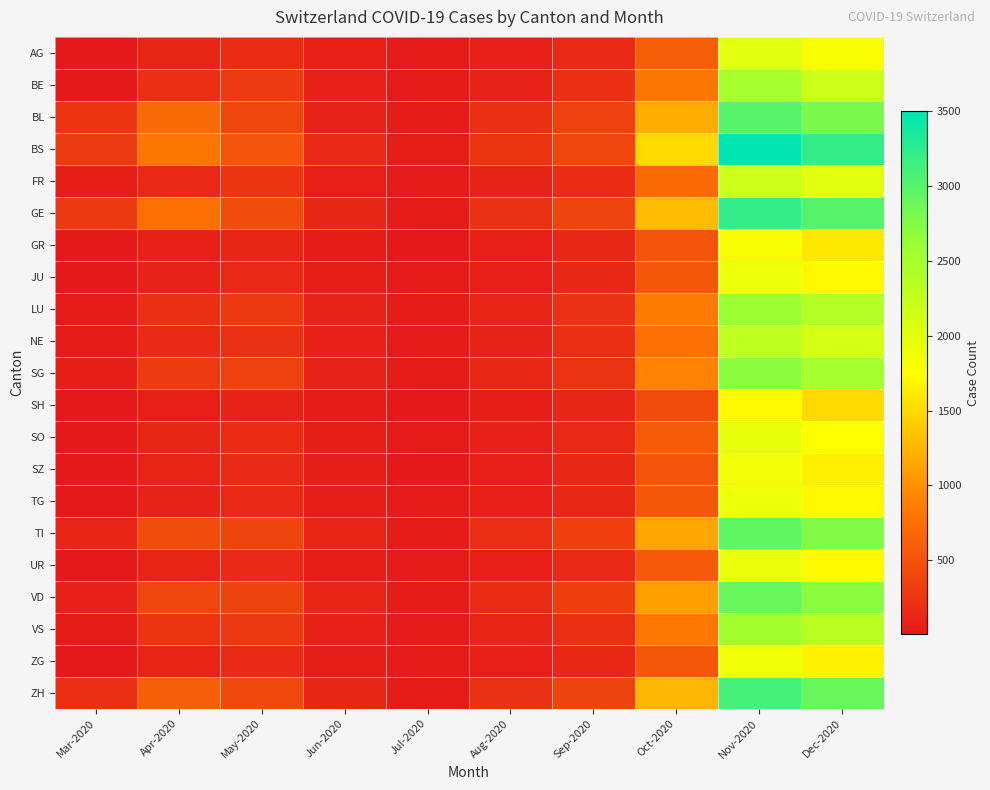

Reading left to right, list all the values displayed in this chart.

AG: Mar-2020=6	Apr-2020=120	May-2020=180	Jun-2020=60	Jul-2020=20	Aug-2020=80	Sep-2020=150	Oct-2020=600	Nov-2020=2000	Dec-2020=1800
BE: Mar-2020=10	Apr-2020=200	May-2020=300	Jun-2020=80	Jul-2020=30	Aug-2020=100	Sep-2020=200	Oct-2020=800	Nov-2020=2500	Dec-2020=2200
BL: Mar-2020=242	Apr-2020=700	May-2020=400	Jun-2020=100	Jul-2020=40	Aug-2020=200	Sep-2020=350	Oct-2020=1200	Nov-2020=3000	Dec-2020=2800
BS: Mar-2020=292	Apr-2020=800	May-2020=500	Jun-2020=150	Jul-2020=50	Aug-2020=250	Sep-2020=400	Oct-2020=1500	Nov-2020=3500	Dec-2020=3200
FR: Mar-2020=46	Apr-2020=150	May-2020=250	Jun-2020=70	Jul-2020=25	Aug-2020=90	Sep-2020=180	Oct-2020=700	Nov-2020=2200	Dec-2020=2000
GE: Mar-2020=283	Apr-2020=750	May-2020=450	Jun-2020=120	Jul-2020=45	Aug-2020=220	Sep-2020=380	Oct-2020=1300	Nov-2020=3200	Dec-2020=3000
GR: Mar-2020=5	Apr-2020=80	May-2020=120	Jun-2020=40	Jul-2020=15	Aug-2020=60	Sep-2020=130	Oct-2020=500	Nov-2020=1800	Dec-2020=1600
JU: Mar-2020=10	Apr-2020=100	May-2020=150	Jun-2020=50	Jul-2020=20	Aug-2020=70	Sep-2020=140	Oct-2020=550	Nov-2020=1900	Dec-2020=1700
LU: Mar-2020=30	Apr-2020=200	May-2020=280	Jun-2020=90	Jul-2020=35	Aug-2020=110	Sep-2020=210	Oct-2020=850	Nov-2020=2600	Dec-2020=2400
NE: Mar-2020=20	Apr-2020=160	May-2020=220	Jun-2020=75	Jul-2020=28	Aug-2020=95	Sep-2020=190	Oct-2020=750	Nov-2020=2300	Dec-2020=2100
SG: Mar-2020=50	Apr-2020=300	May-2020=350	Jun-2020=95	Jul-2020=38	Aug-2020=130	Sep-2020=230	Oct-2020=900	Nov-2020=2700	Dec-2020=2500
SH: Mar-2020=8	Apr-2020=70	May-2020=100	Jun-2020=35	Jul-2020=12	Aug-2020=55	Sep-2020=120	Oct-2020=450	Nov-2020=1700	Dec-2020=1500
SO: Mar-2020=15	Apr-2020=120	May-2020=180	Jun-2020=55	Jul-2020=22	Aug-2020=75	Sep-2020=145	Oct-2020=580	Nov-2020=1950	Dec-2020=1750
SZ: Mar-2020=12	Apr-2020=110	May-2020=160	Jun-2020=48	Jul-2020=18	Aug-2020=65	Sep-2020=135	Oct-2020=520	Nov-2020=1850	Dec-2020=1650
TG: Mar-2020=10	Apr-2020=100	May-2020=150	Jun-2020=50	Jul-2020=20	Aug-2020=70	Sep-2020=140	Oct-2020=550	Nov-2020=1900	Dec-2020=1700
TI: Mar-2020=107	Apr-2020=450	May-2020=380	Jun-2020=110	Jul-2020=42	Aug-2020=190	Sep-2020=340	Oct-2020=1150	Nov-2020=2950	Dec-2020=2750
UR: Mar-2020=11	Apr-2020=105	May-2020=155	Jun-2020=52	Jul-2020=21	Aug-2020=72	Sep-2020=142	Oct-2020=560	Nov-2020=1920	Dec-2020=1720
VD: Mar-2020=81	Apr-2020=400	May-2020=360	Jun-2020=105	Jul-2020=40	Aug-2020=180	Sep-2020=320	Oct-2020=1100	Nov-2020=2900	Dec-2020=2700
VS: Mar-2020=39	Apr-2020=250	May-2020=290	Jun-2020=85	Jul-2020=32	Aug-2020=105	Sep-2020=200	Oct-2020=820	Nov-2020=2550	Dec-2020=2350
ZG: Mar-2020=12	Apr-2020=110	May-2020=165	Jun-2020=50	Jul-2020=19	Aug-2020=68	Sep-2020=137	Oct-2020=530	Nov-2020=1870	Dec-2020=1670
ZH: Mar-2020=200	Apr-2020=600	May-2020=420	Jun-2020=115	Jul-2020=44	Aug-2020=210	Sep-2020=360	Oct-2020=1250	Nov-2020=3100	Dec-2020=2900